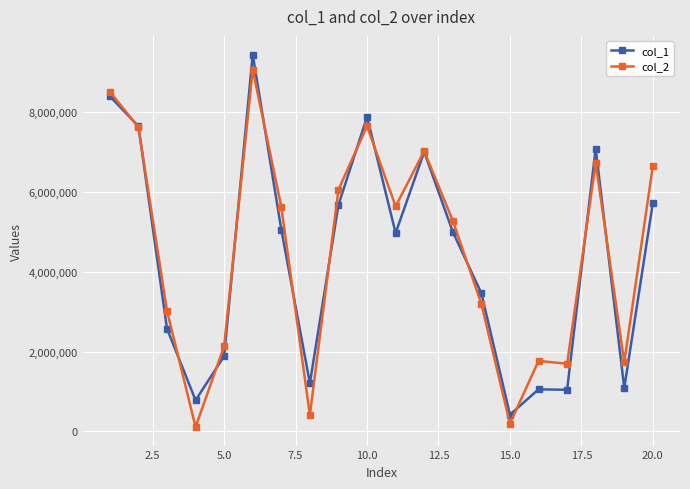

True or false: col_1 has more than 1 points higher than both neighbors.

True